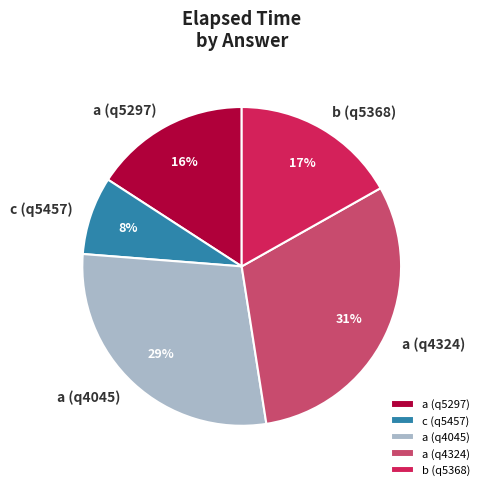

The c (q5457) slice represents 8% of the pie. True or false?

True